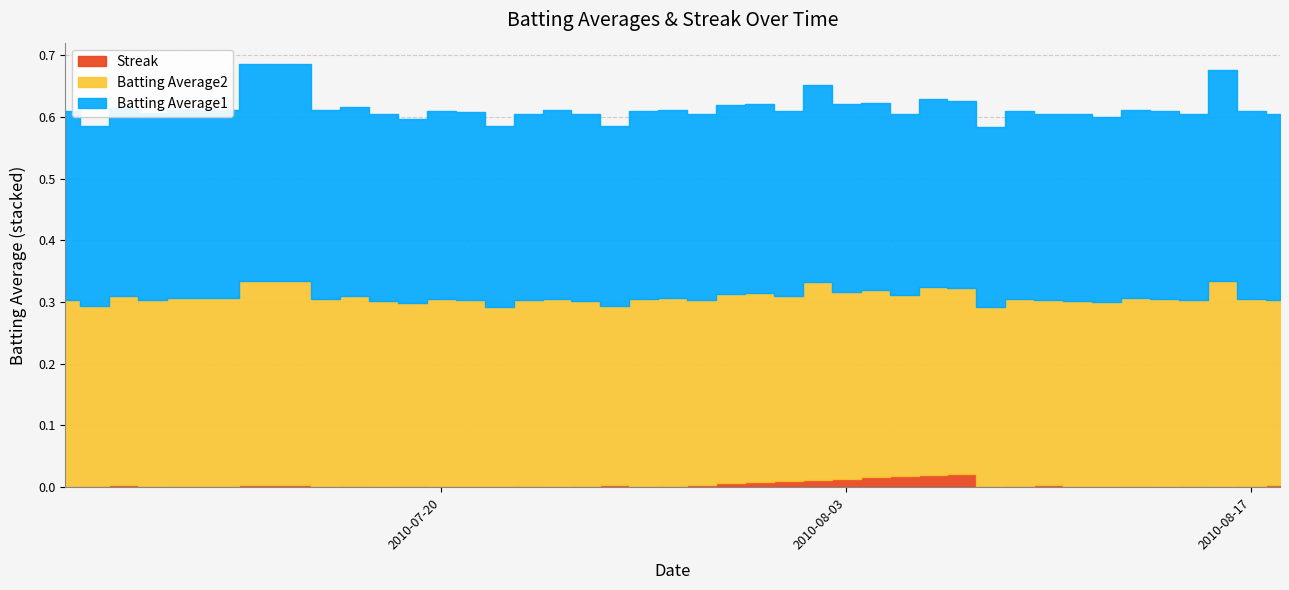

The Batting Average1 series shows 0.4 at 2010-08-09. True or false?

False